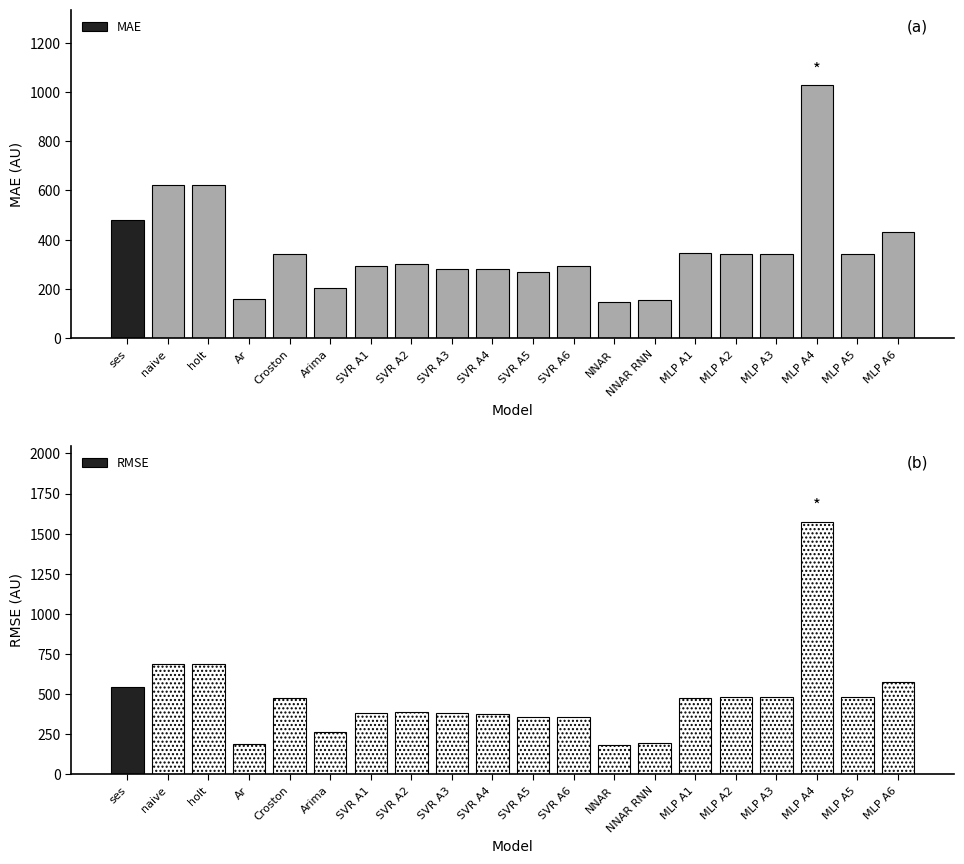

The value at ses is 480.6. True or false?

True